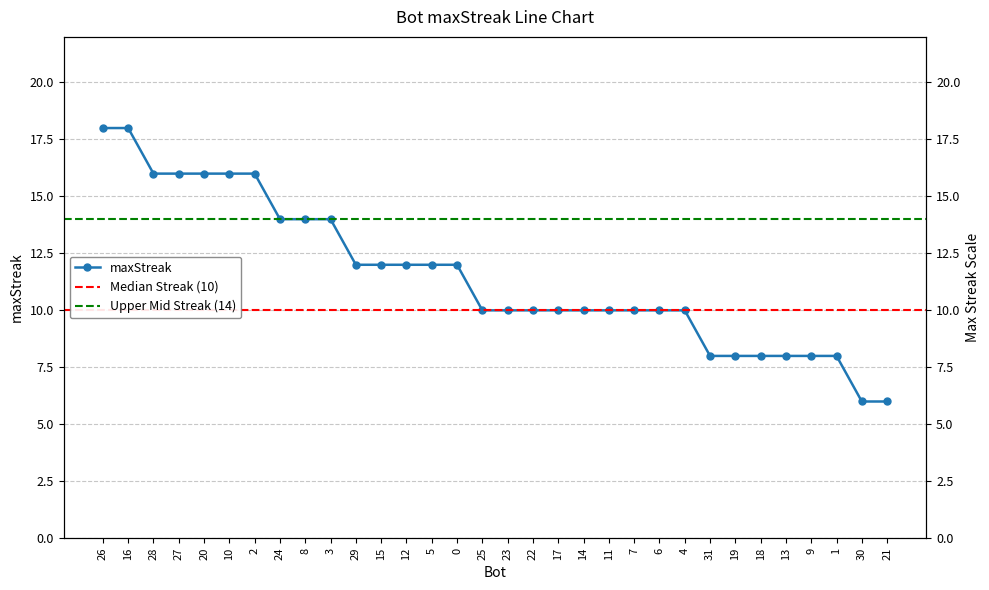

How many lines are shown in the chart?

1